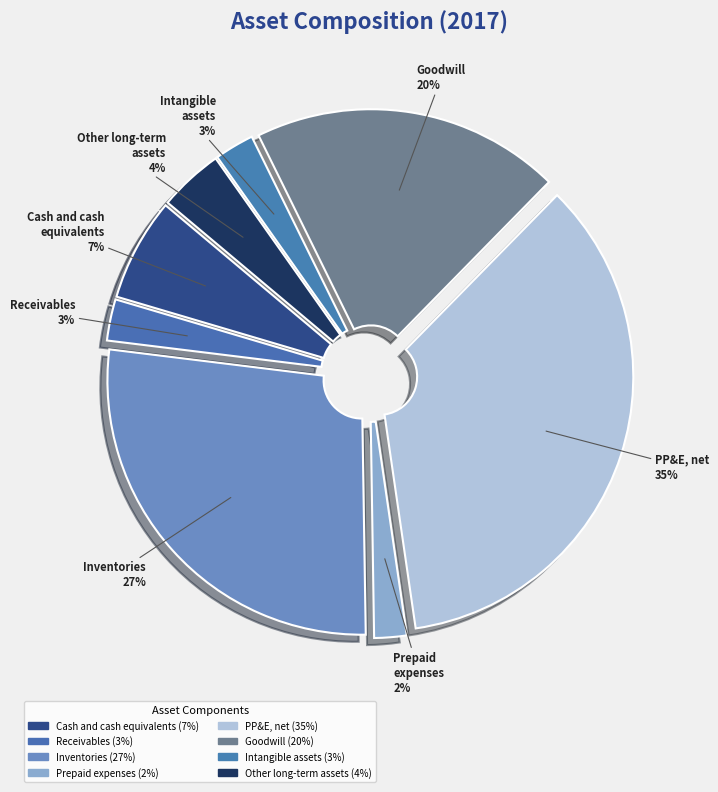

How many slices are in this pie chart?

8